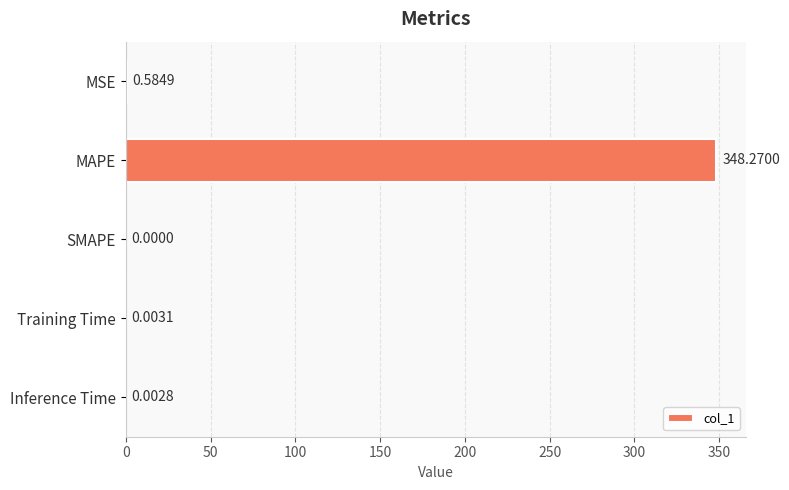

At which label is the value closest to 174?

MSE